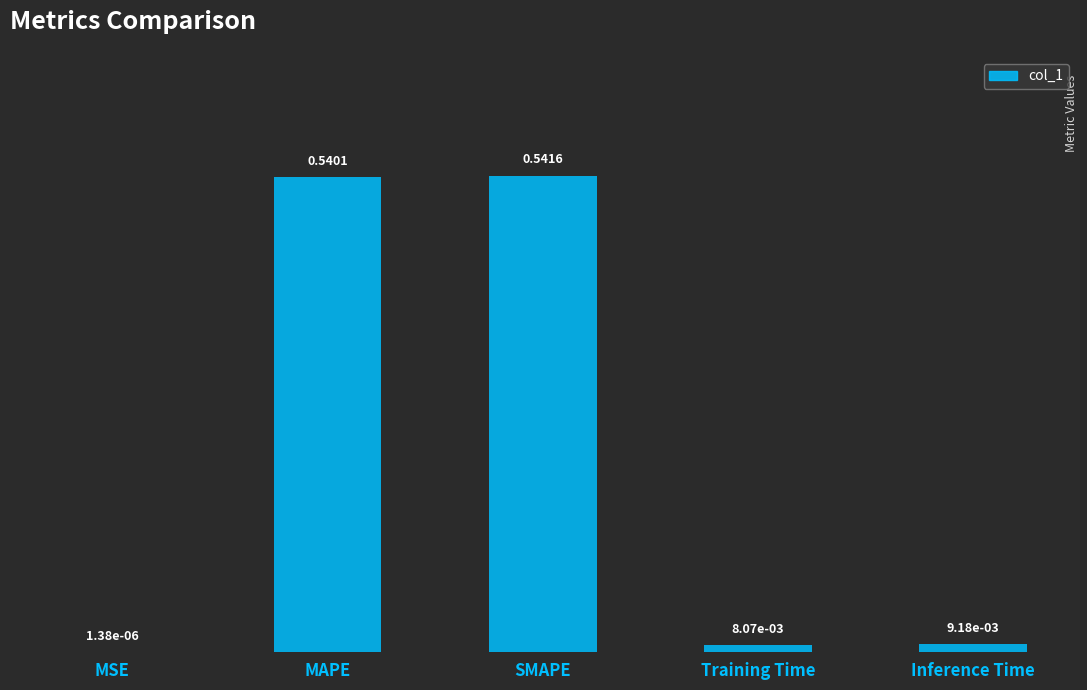

Which category has the highest value across all series?

SMAPE